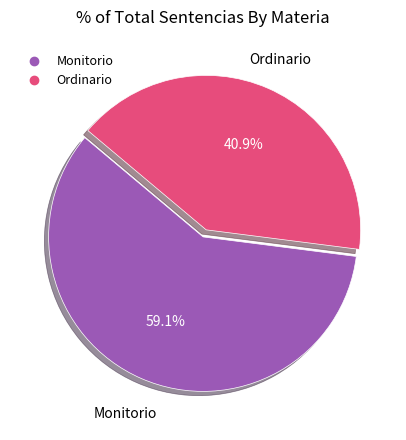

How many segments does this pie chart have?

2